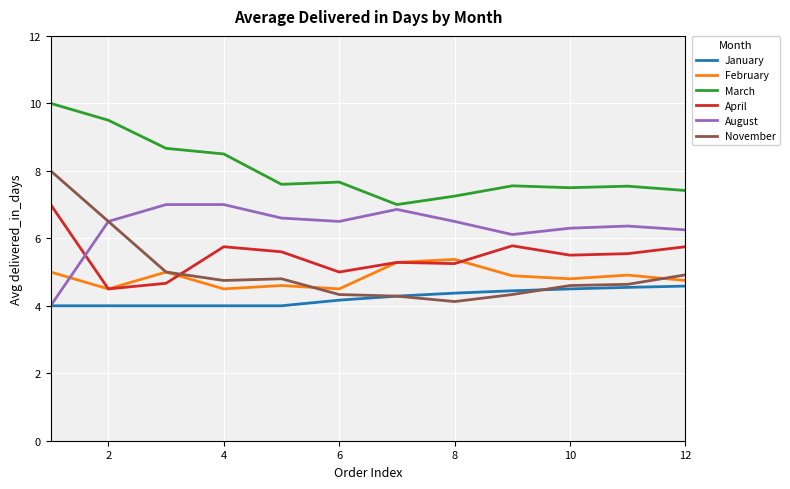

True or false: August and April cross at least once.

True